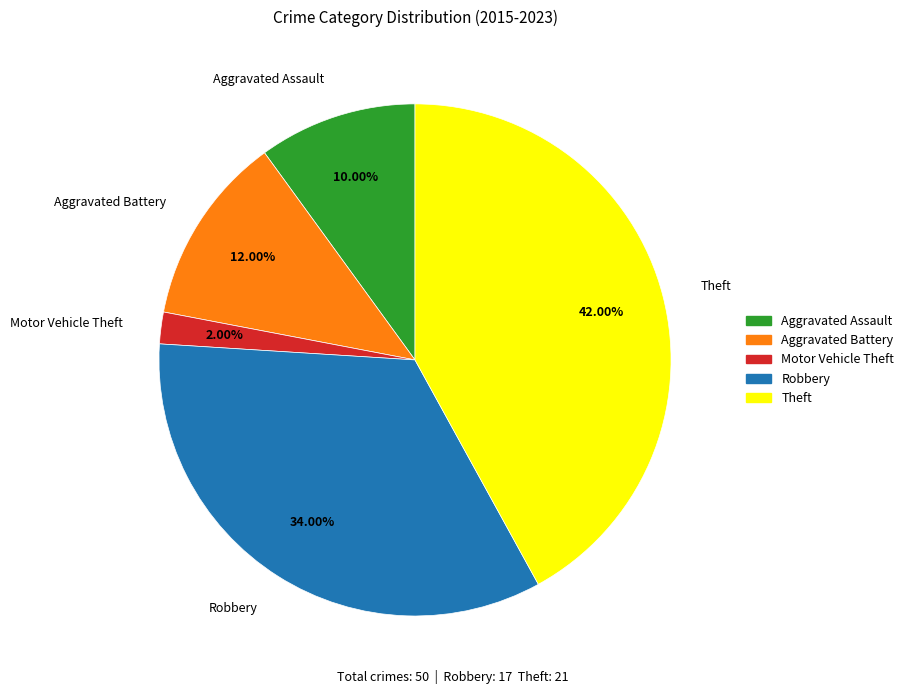

What percentage is NOT represented by Robbery?

66.0%